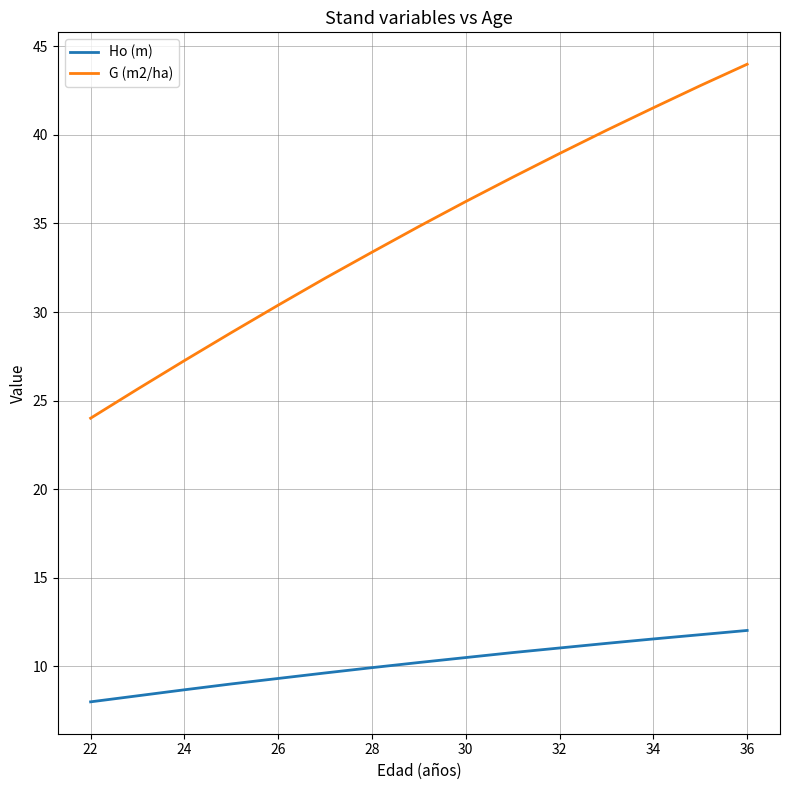

Which series has the largest range (max minus min)?

G (m2/ha)